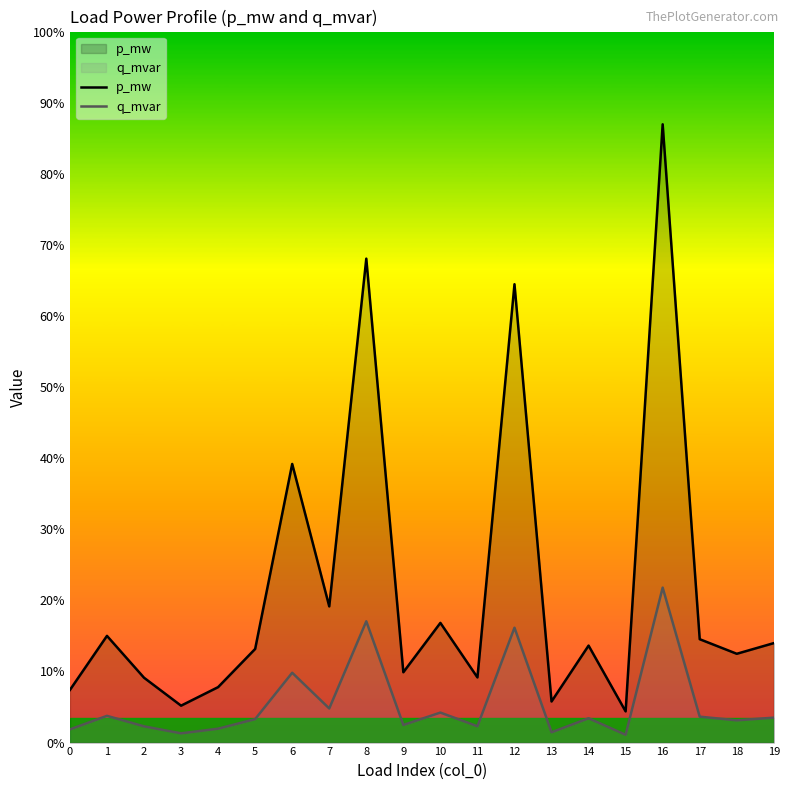

True or false: p_mw has more than 1 interior local peaks.

True